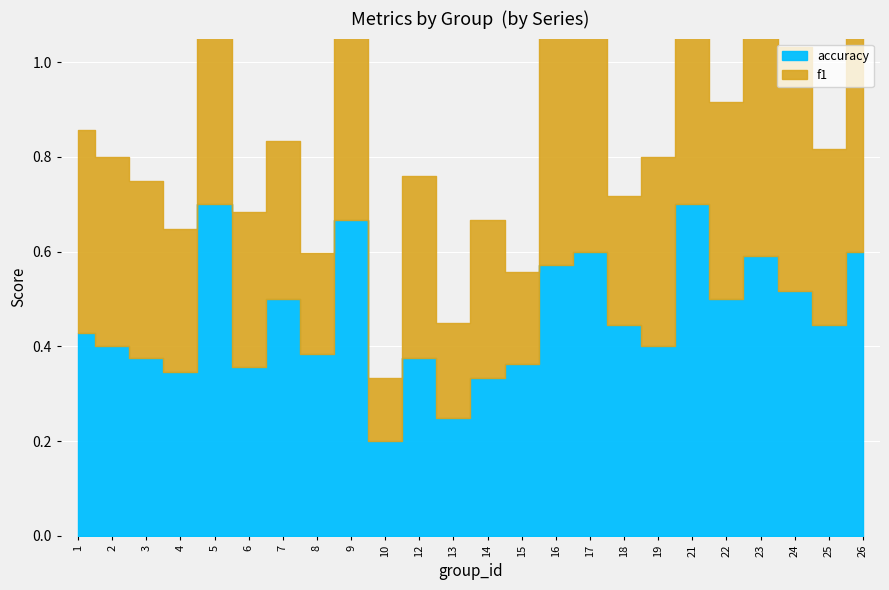

Which has a higher value, 8 or 12?

12